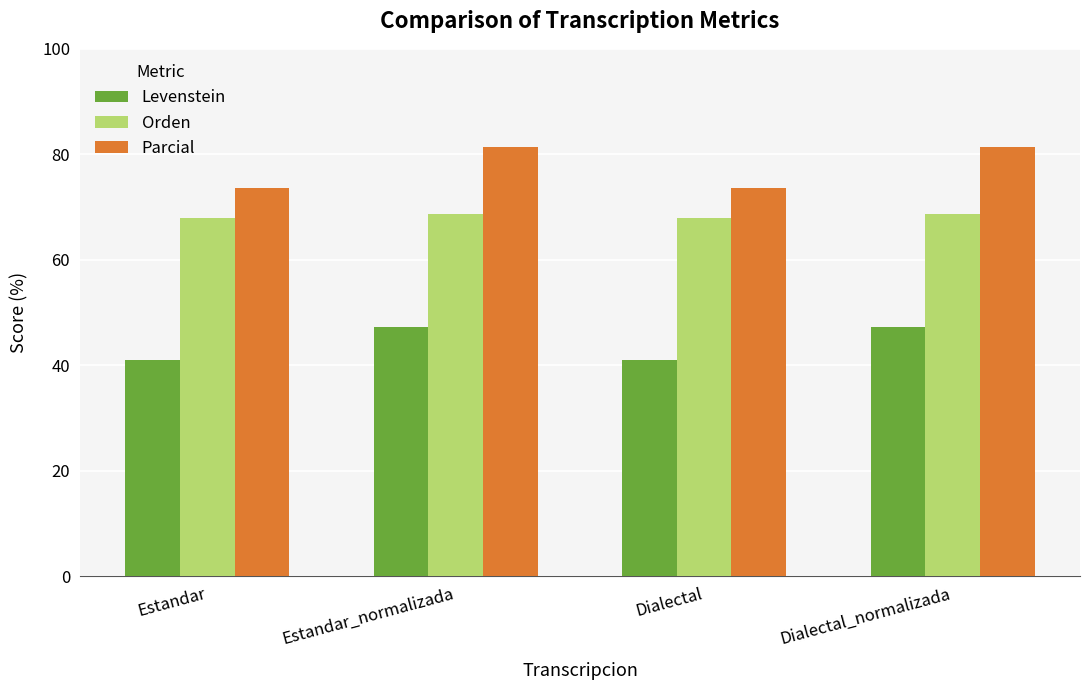

Read the Parcial value at Estandar_normalizada.

81.3